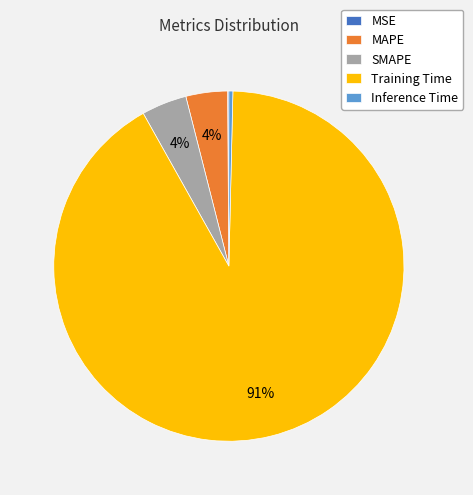

Which slice is the largest?

Training Time